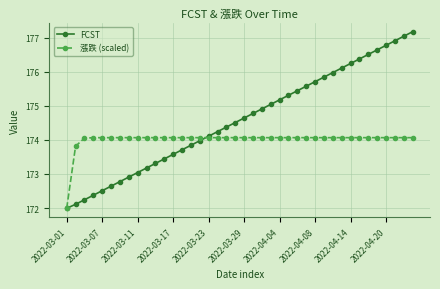

What is the minimum value for FCST?

172.0